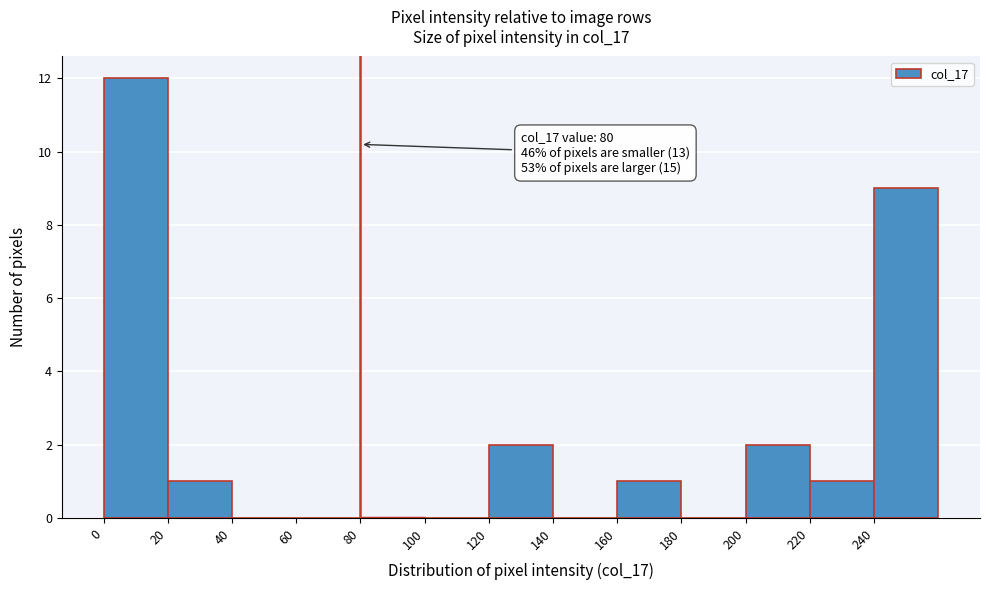

Over which range of the x-axis is the bar tallest?

0 to 20